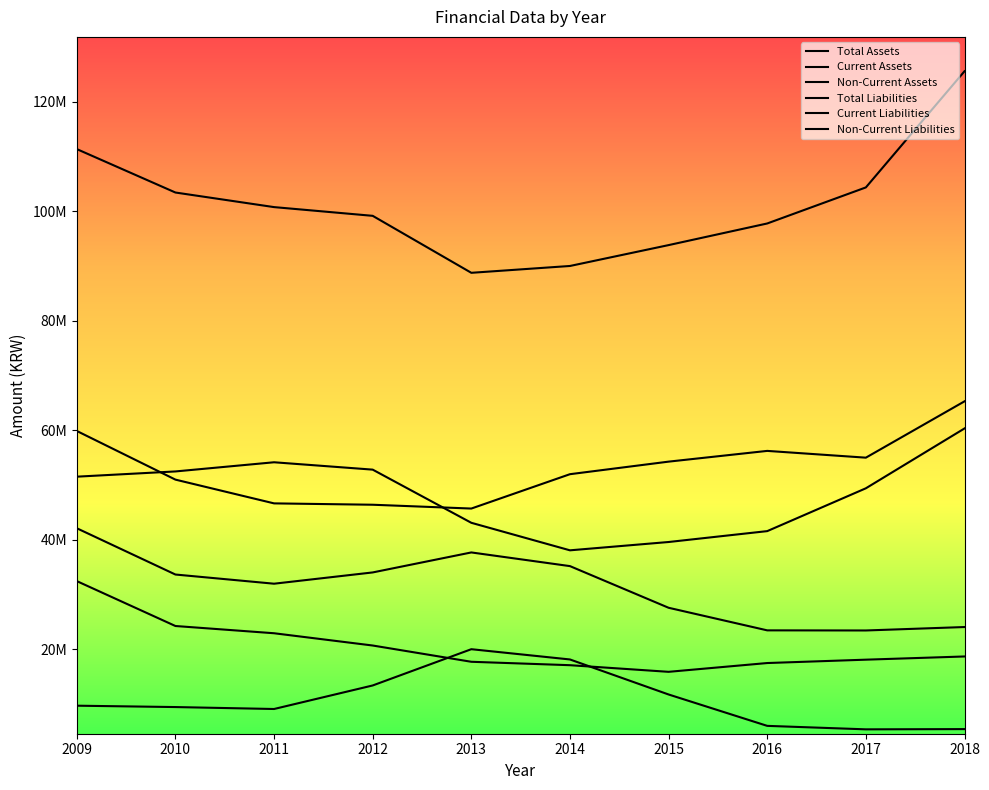

At how many categories does at least one series exceed 72817429?

10